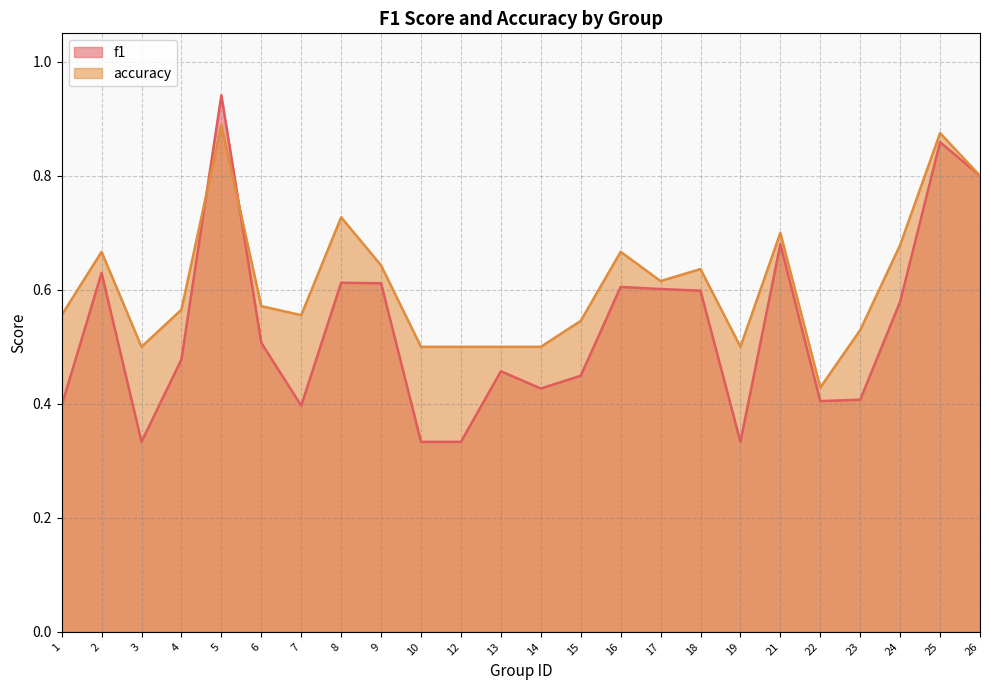

What is the total value across all series at 2?

1.3